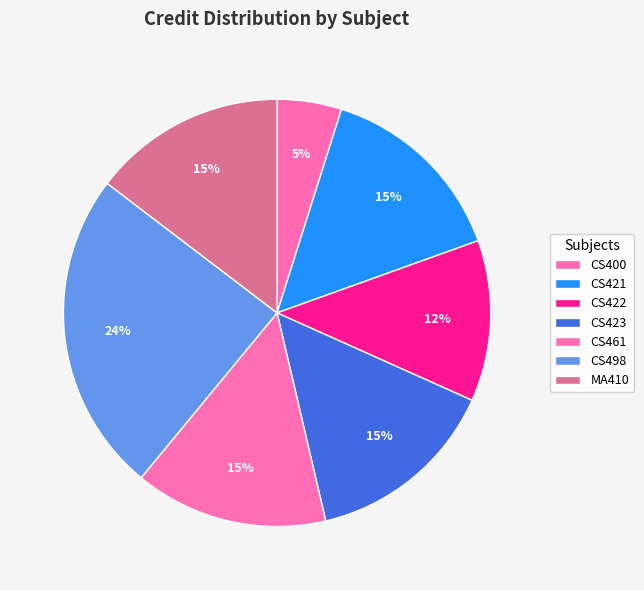

Count the number of slices in the pie.

7